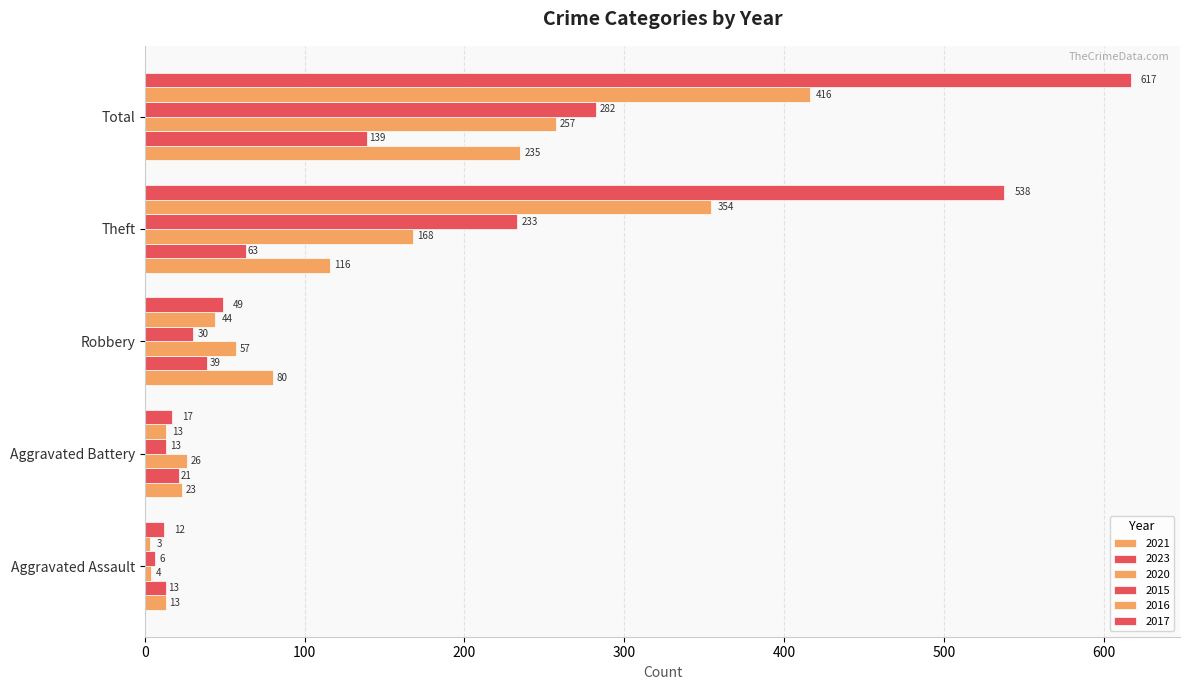

How many distinct data groups are displayed?

6